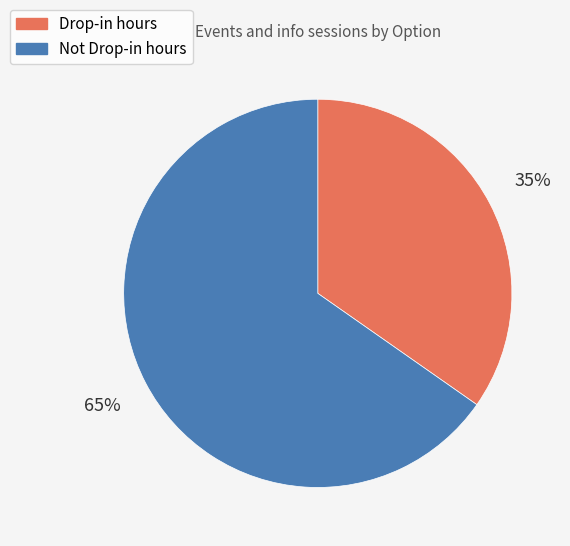

Is it true that Not Drop-in hours is 65% of the pie?

True